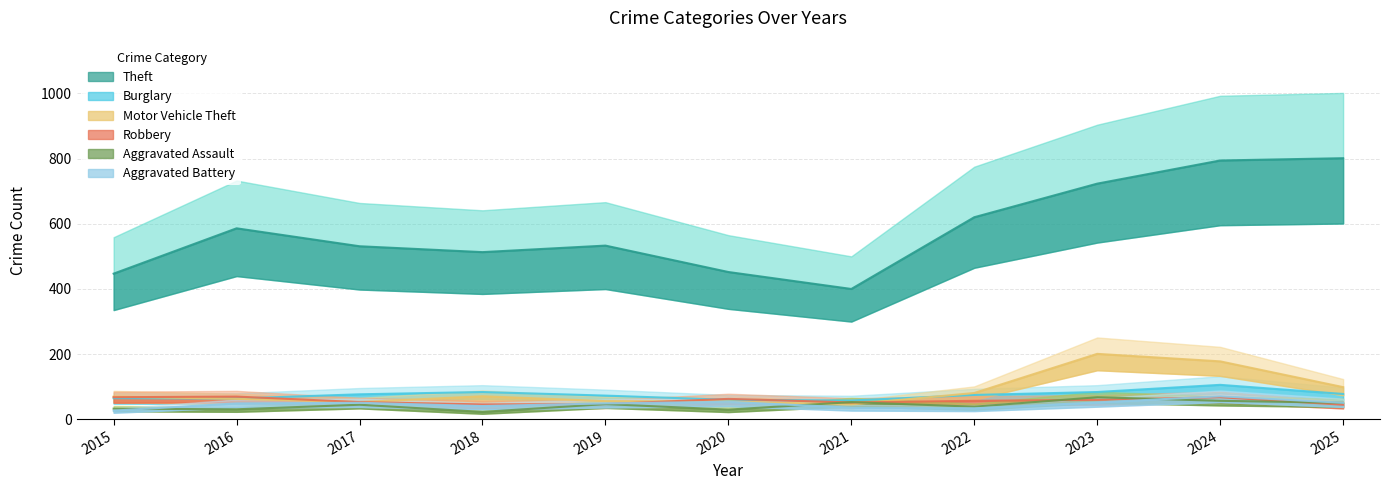

Is it true that Aggravated Battery equals 82 at 2023?

False